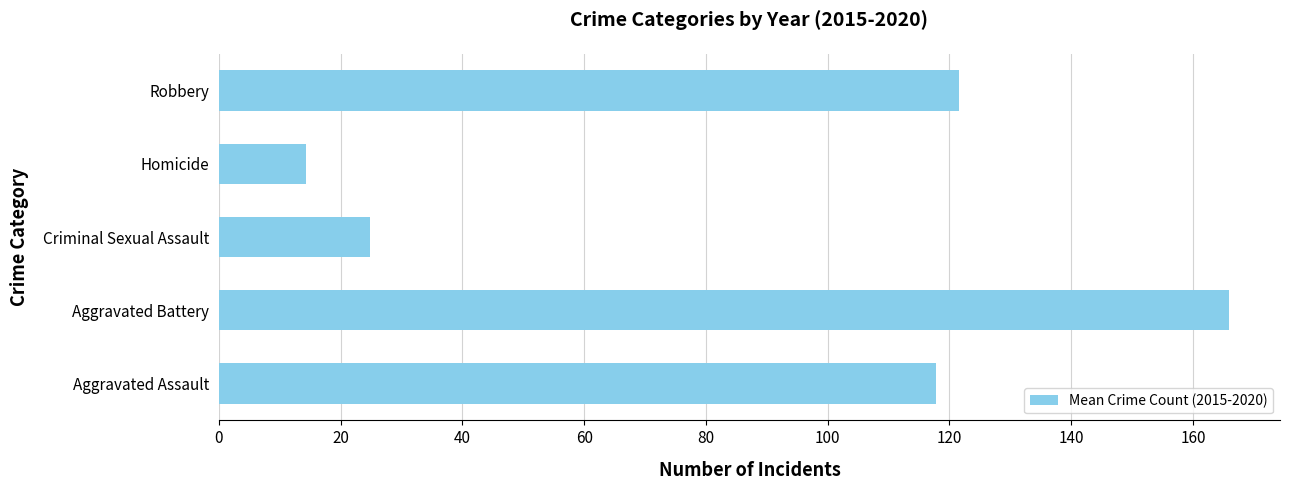

The chart shows a value of 14.3 at Homicide. True or false?

True